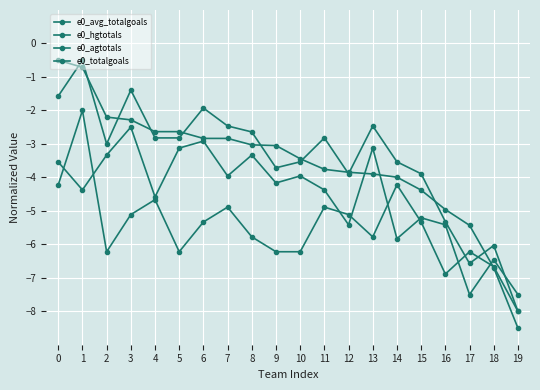

How many values in the e0_agtotals series exceed -5?

6